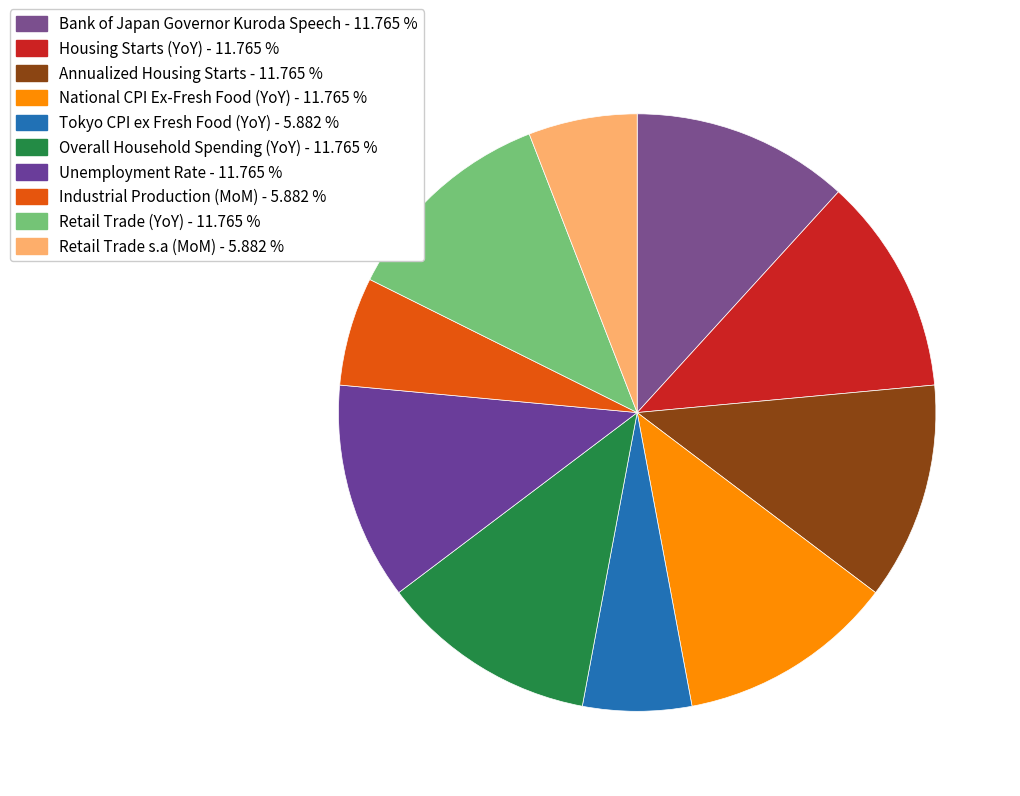

To the nearest percent, what is the difference between the largest and smallest slice percentages?

6%